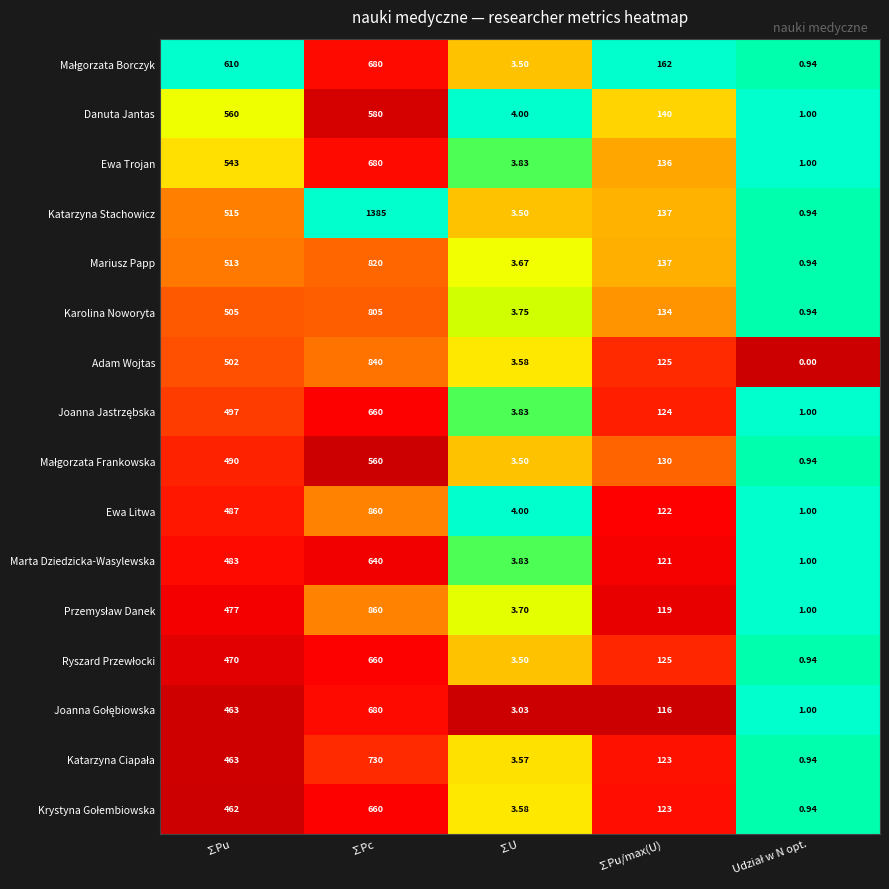

At which label does Karolina Noworyta first exceed 134?

∑Pu